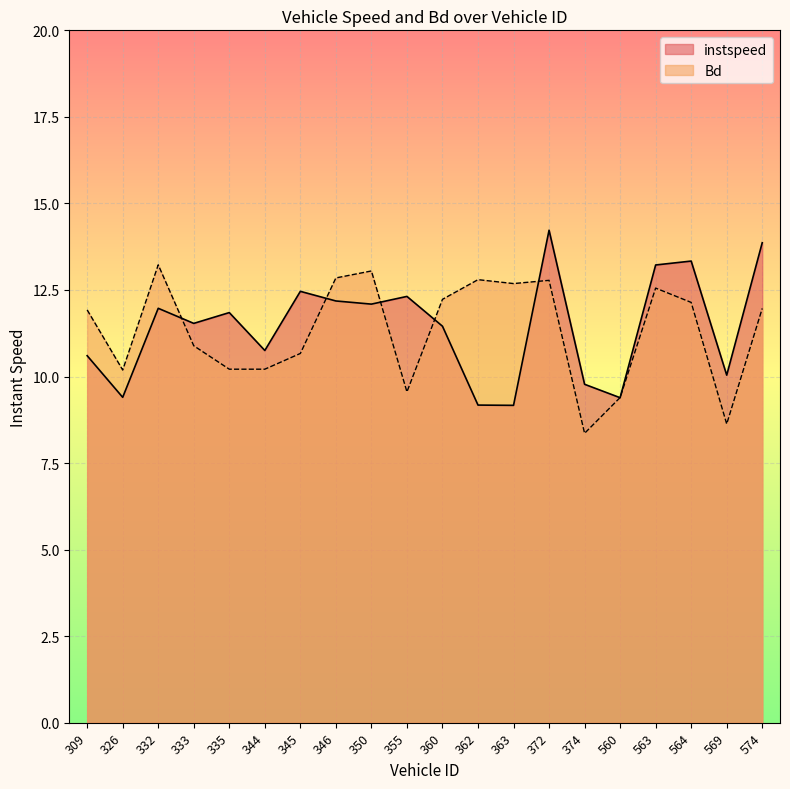

Where is the first local minimum for instspeed?

326